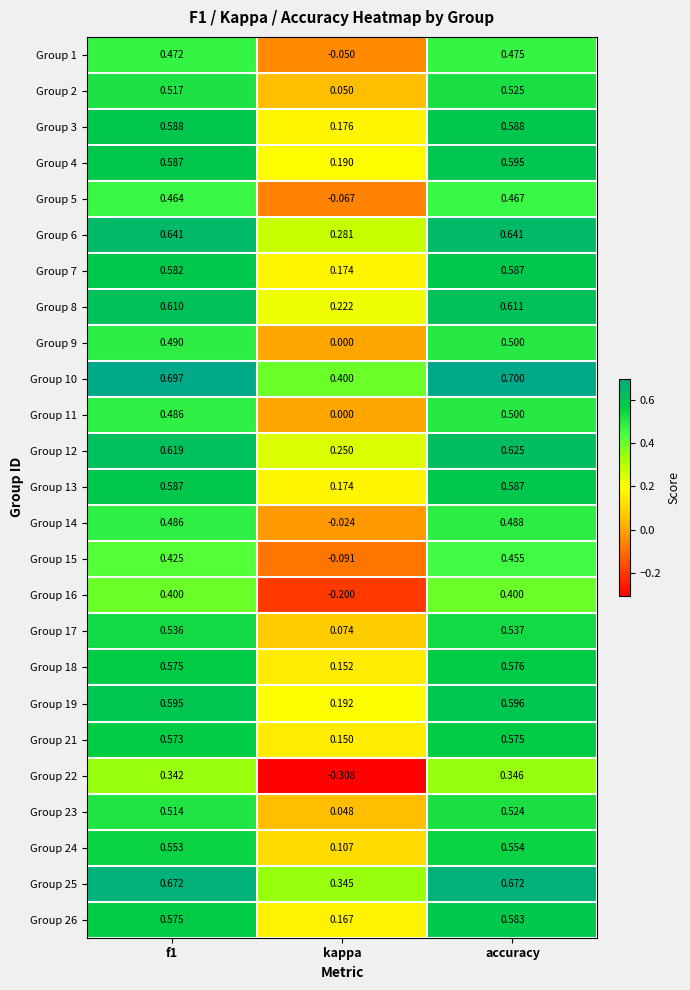

At which category is the sum across all series the highest?

accuracy